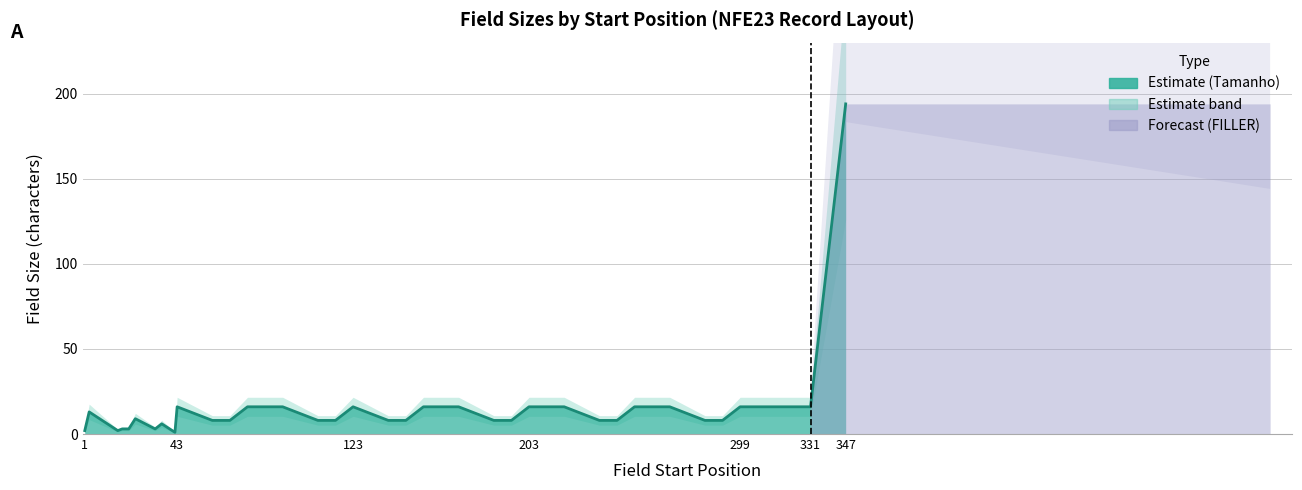

Reading left to right, what are all the values shown in this chart?

2	13	2	3	3	9	3	6	1	16	8	8	16	16	8	8	16	8	8	16	16	8	8	16	16	8	8	16	16	8	8	16	16	16	194